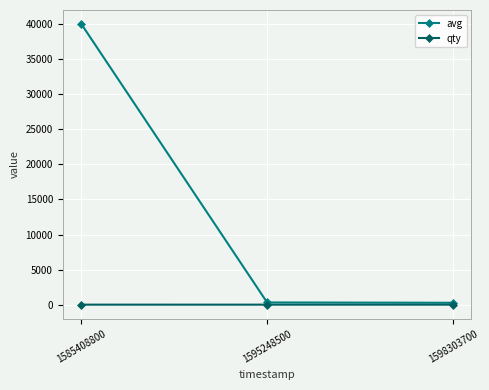

Which series has the widest spread of values?

avg